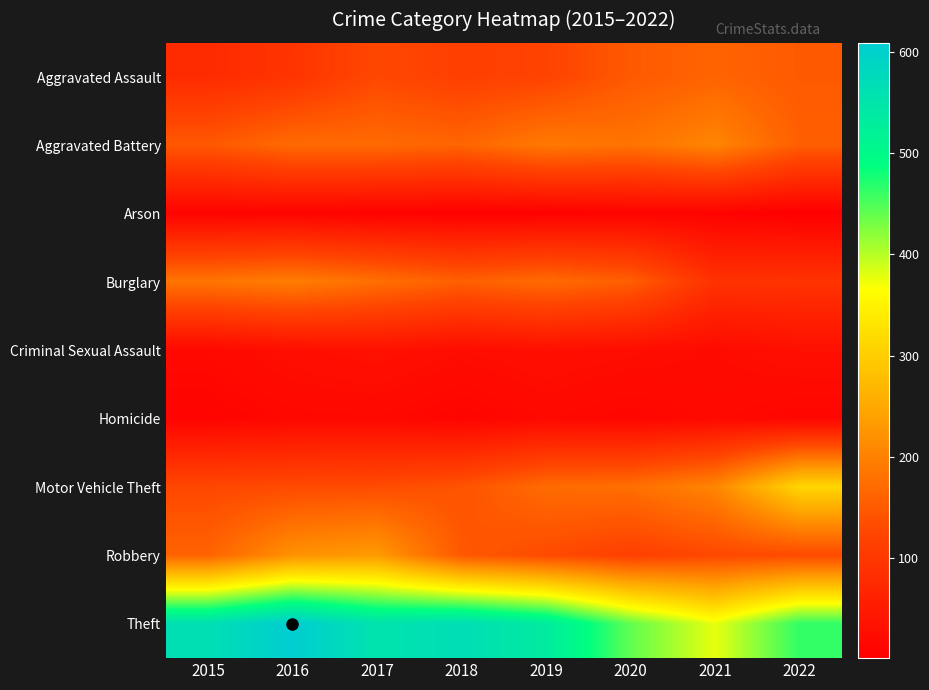

Rank the series at 2019 from highest to lowest value.

Theft, Aggravated Battery, Motor Vehicle Theft, Burglary, Robbery, Aggravated Assault, Criminal Sexual Assault, Homicide, Arson